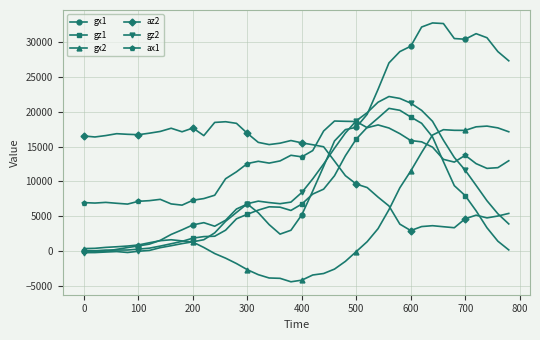

After their last crossing, which series has the higher values: az2 or gz1?

az2